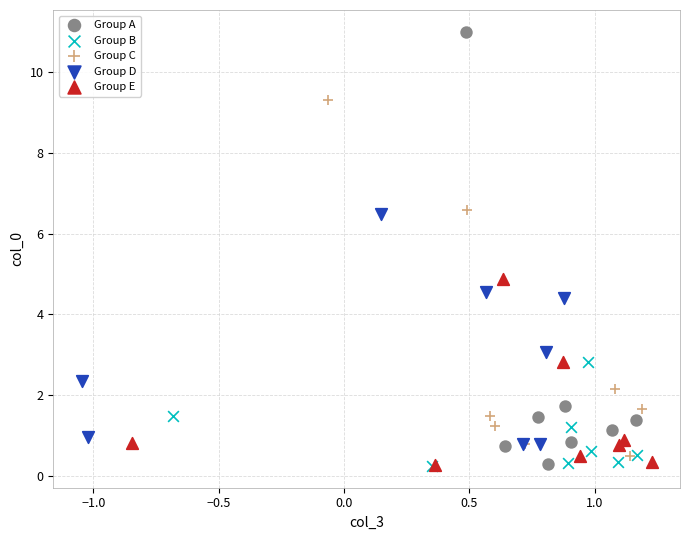

Which series has the widest spread of Y values?

Group A